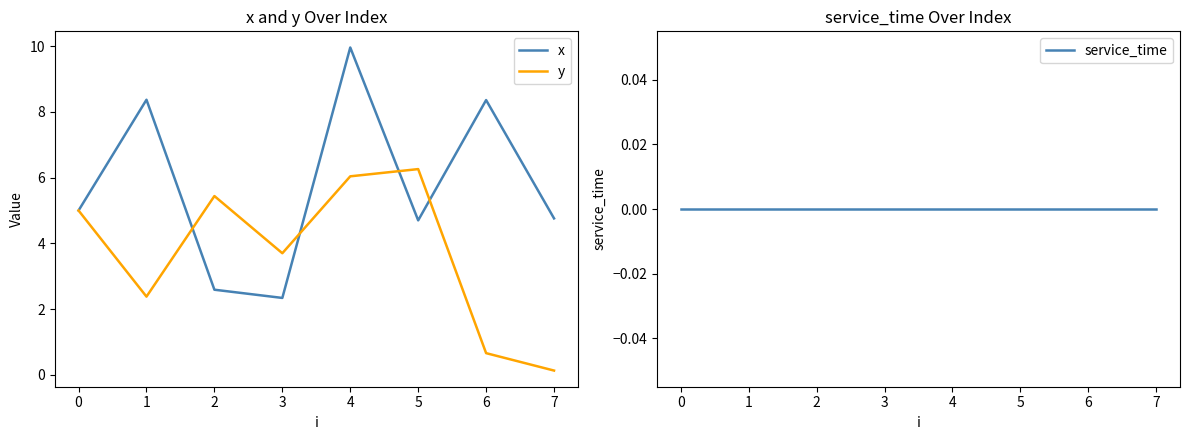

Which series has the widest spread of values?

x